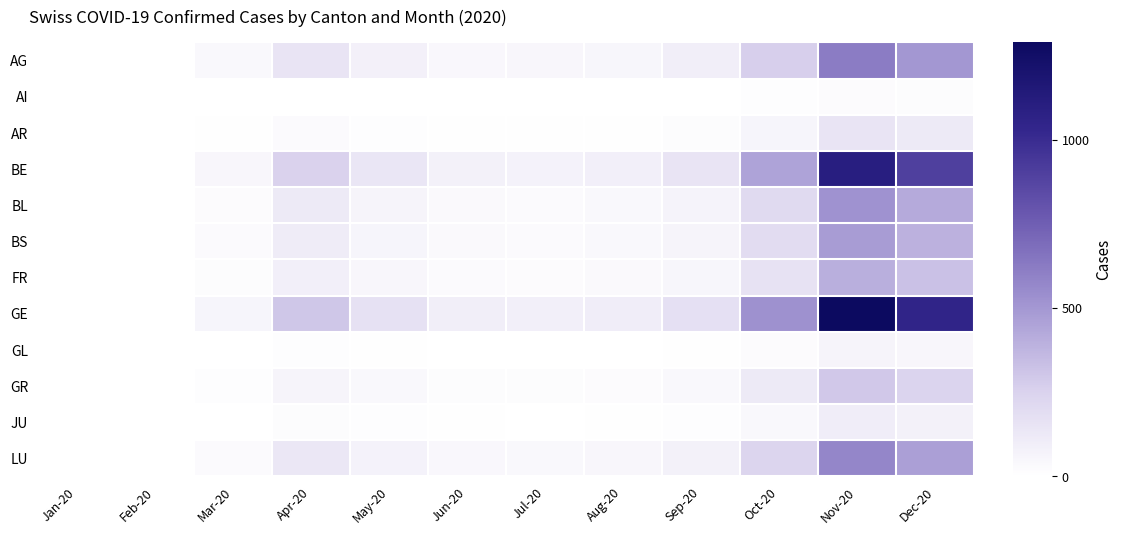

Count the number of categories in the chart.

12